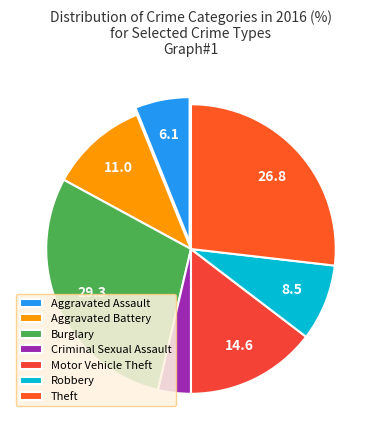

Which has a higher value, Robbery or Burglary?

Burglary